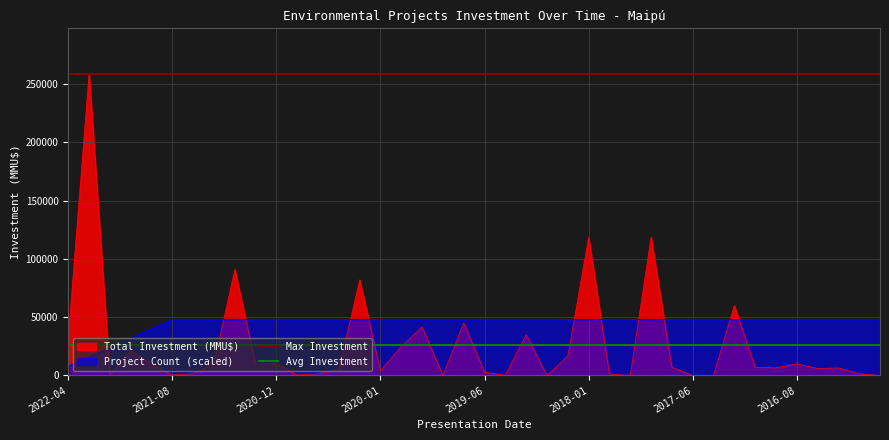

What is the highest value of the Project Count (scaled) series?

48000